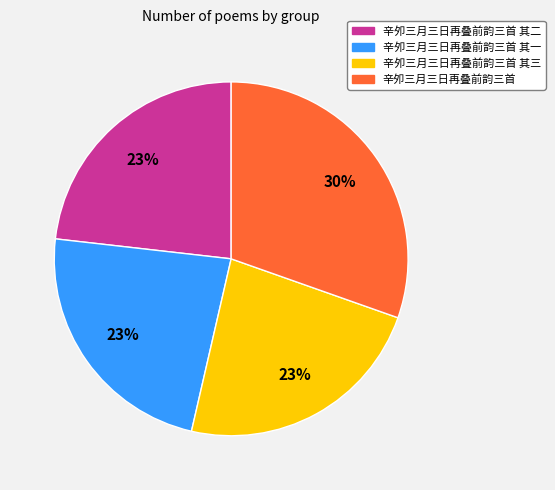

How many segments does this pie chart have?

4